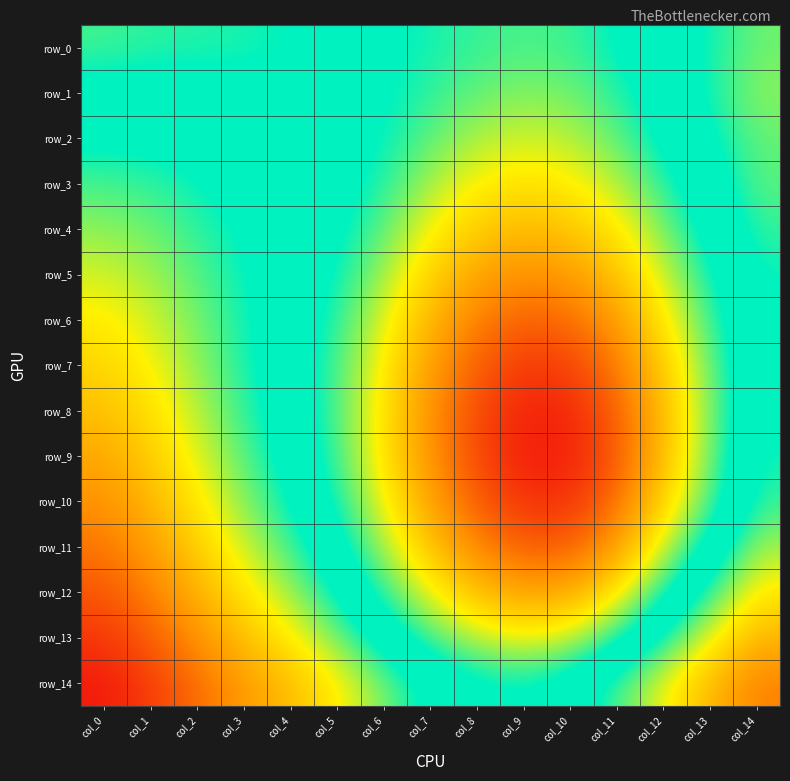

Which series changed the most between col_2 and col_12?

row_9